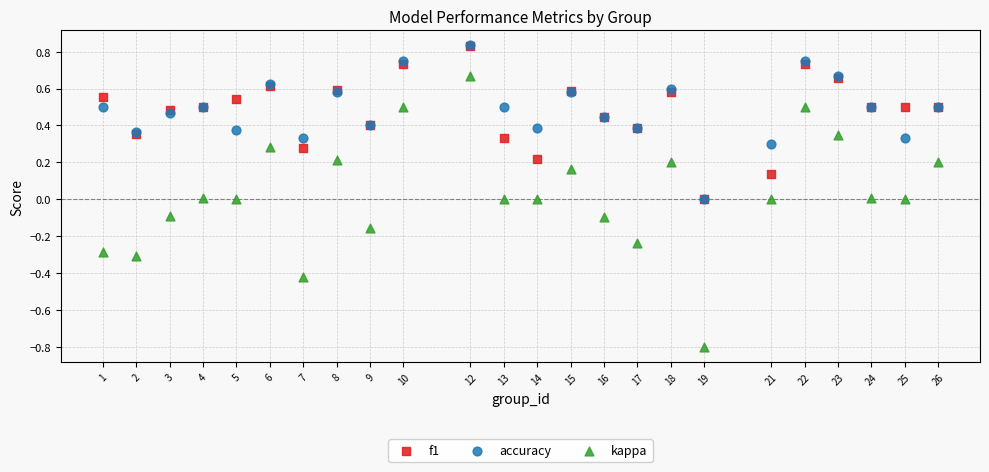

Which series has the widest spread of Y values?

kappa